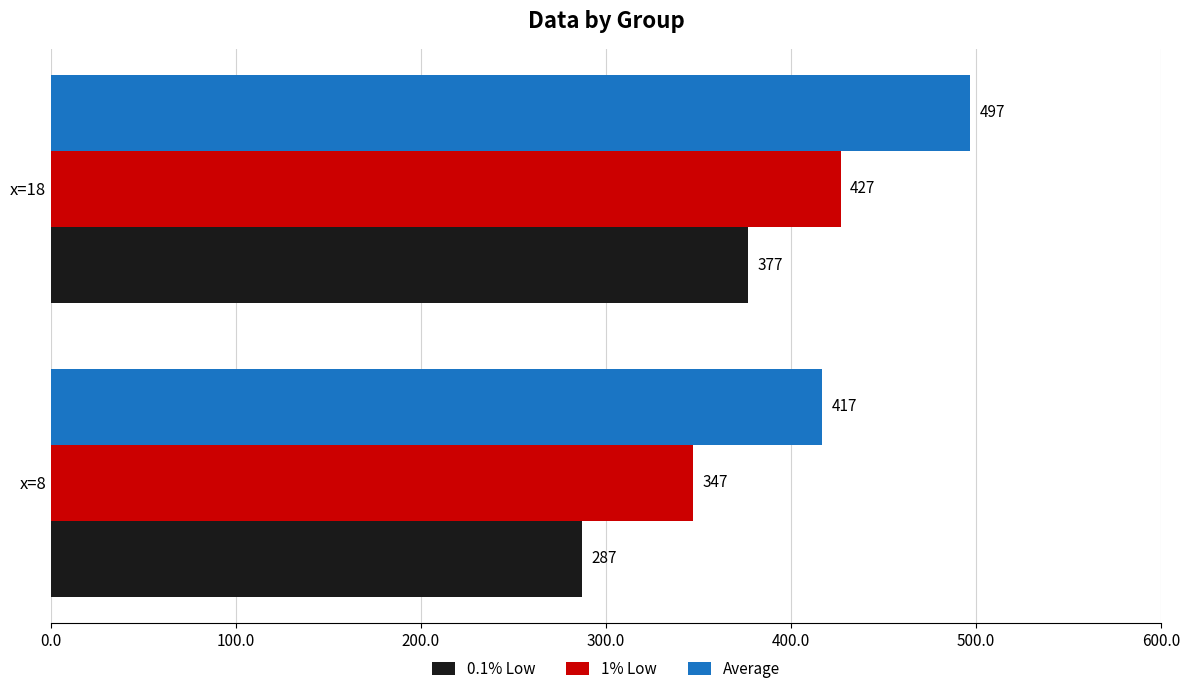

The value of Average at x=8 is 662. True or false?

False